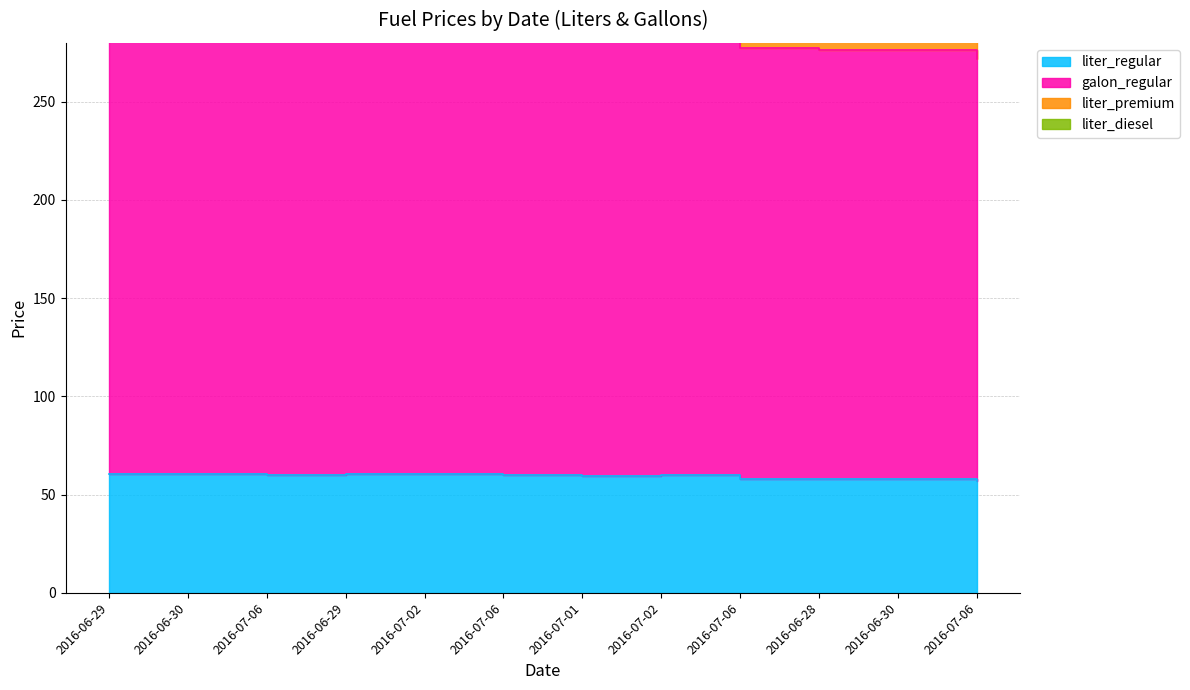

What is the difference between the liter_regular values at 2016-07-01 and 2016-07-06?

1.4